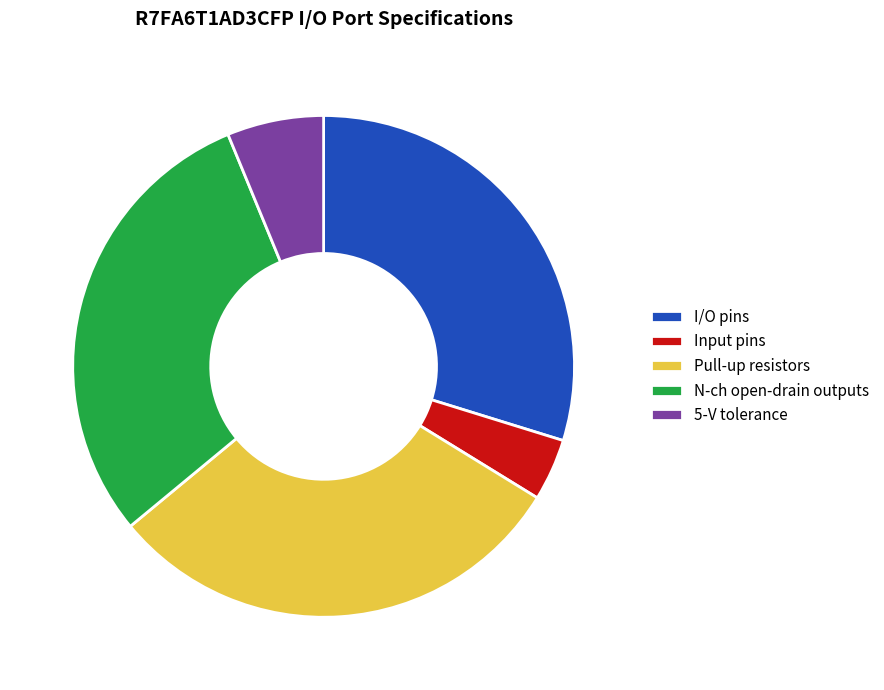

Approximately how many times larger is the value at N-ch open-drain outputs compared to Input pins?

7.4